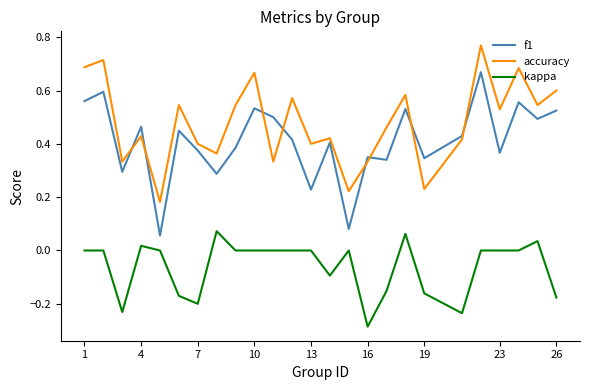

List the series in order of their peak value, lowest first.

kappa, f1, accuracy